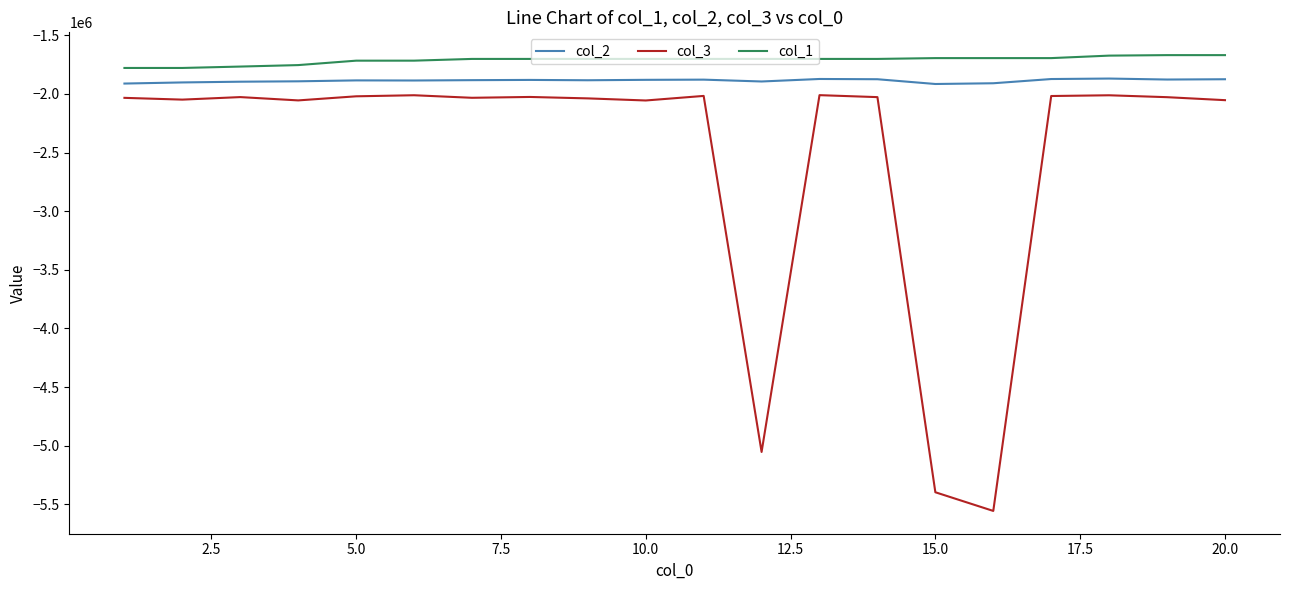

What is the maximum value for col_2?

-1868814